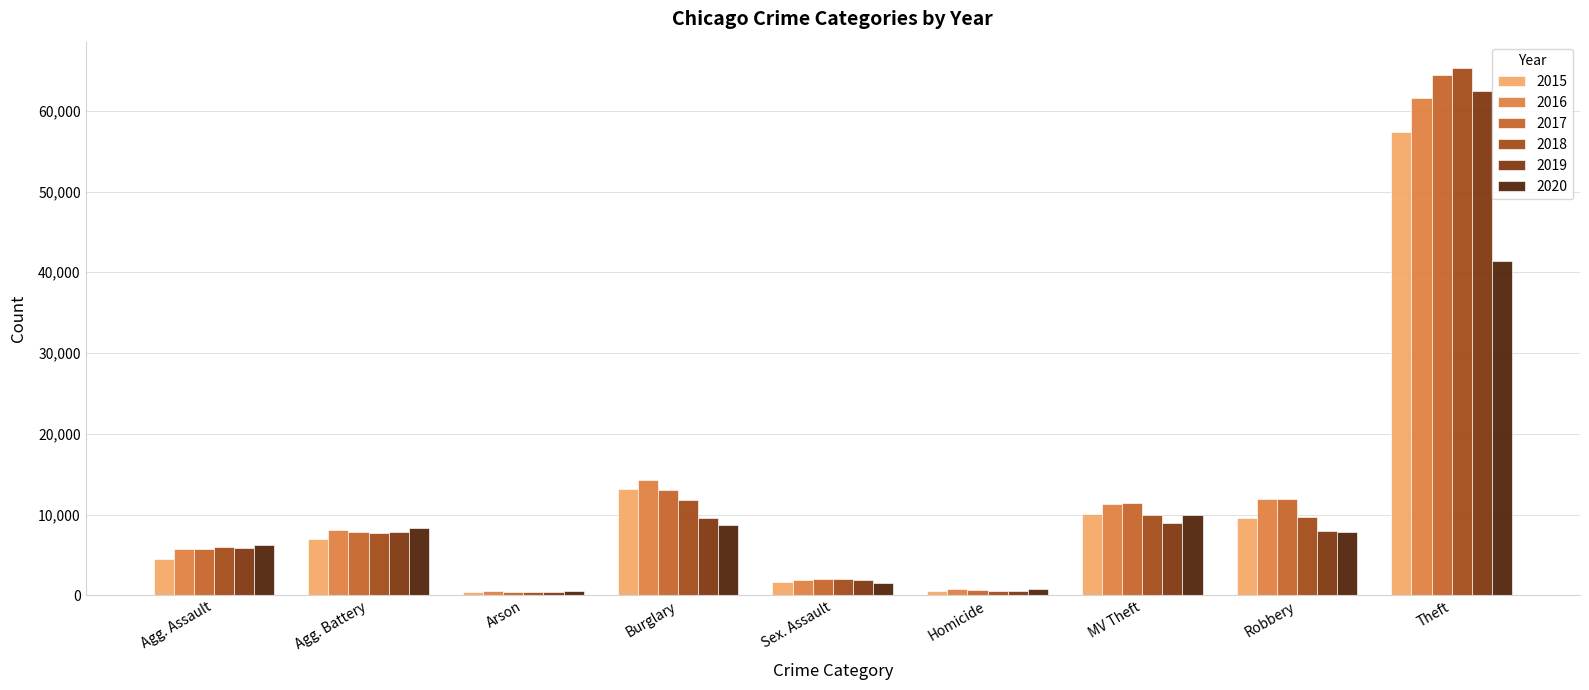

Is it true that 2016 equals 6747 at Robbery?

False